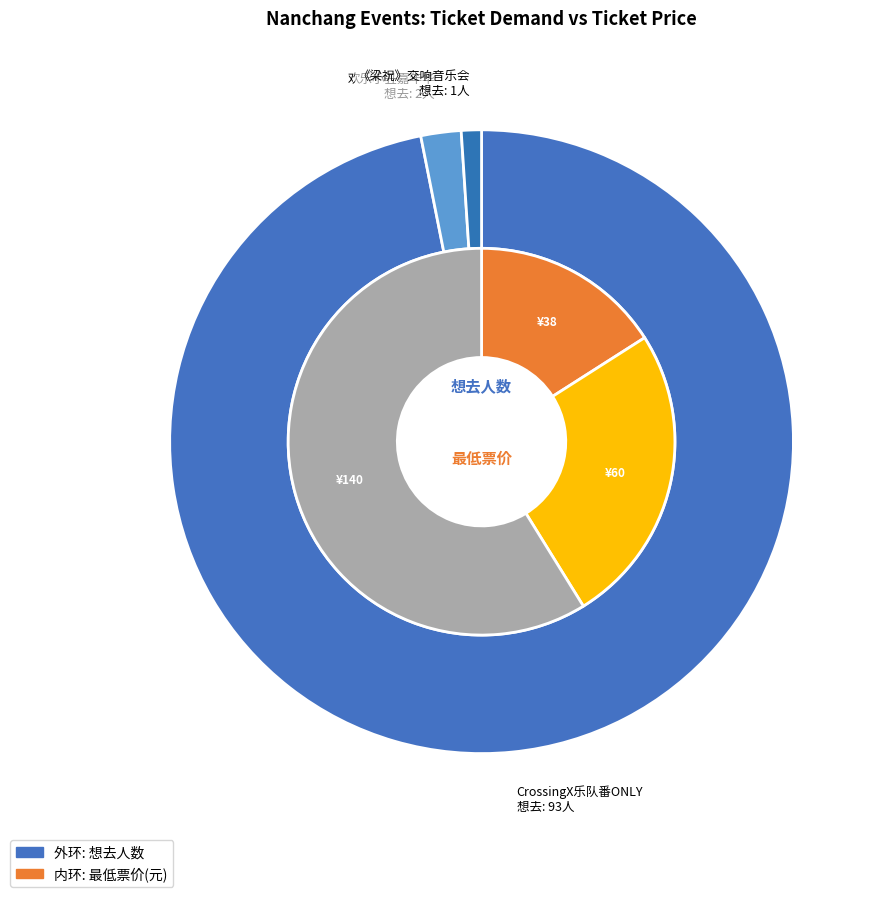

What is the total percentage of 南昌·《梁祝》65周年大型交响音乐会-风兔子交响乐团 and 南昌·CrossingX意次元｜乐队番ONLY?

97.9%